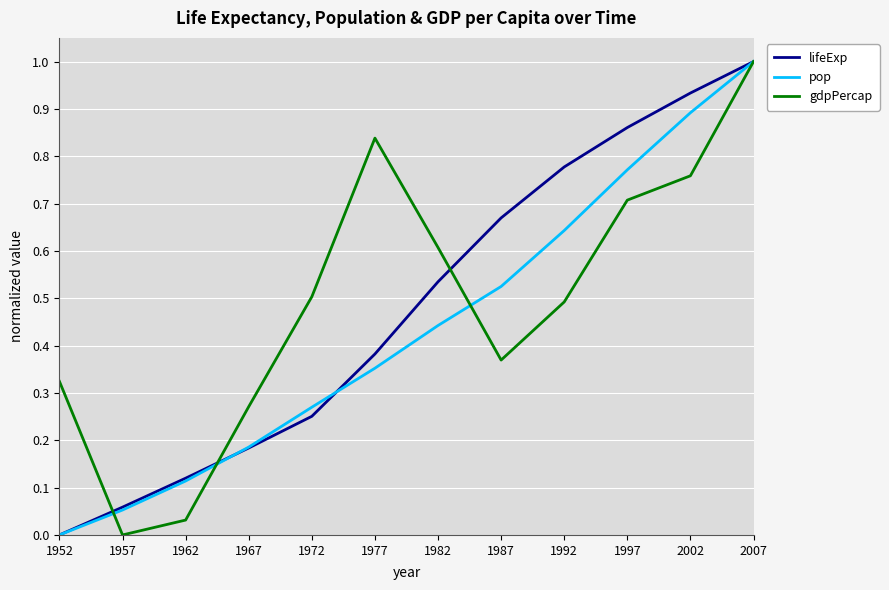

At which category is the sum across all series the highest?

2007